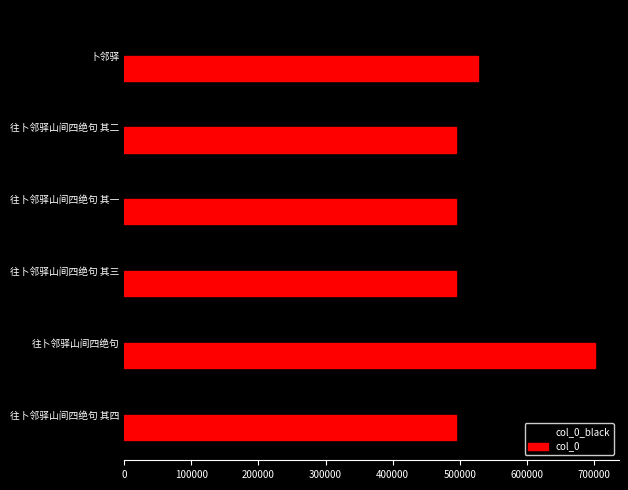

How many data points in col_0_black are less than 494742?

3